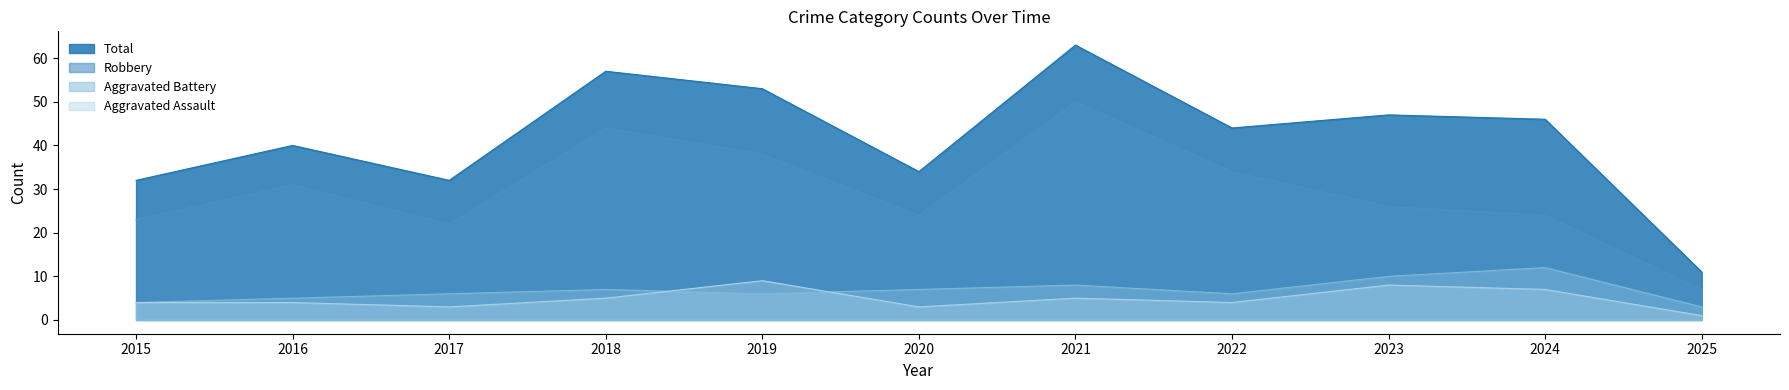

True or false: Aggravated Assault and Aggravated Battery intersect in this chart.

True